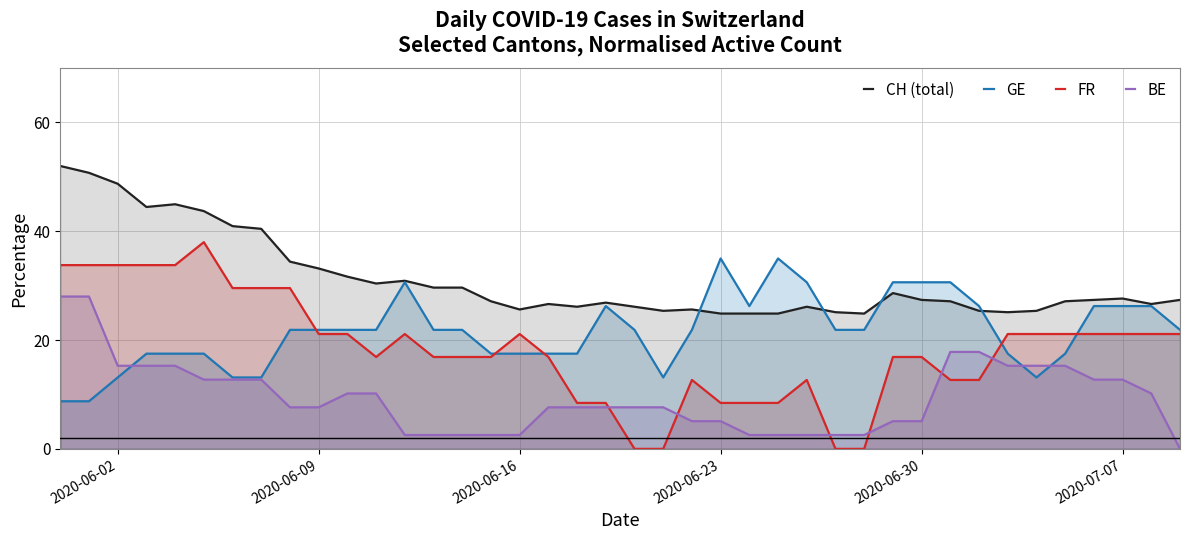

What is the maximum value shown in the chart?

52.0